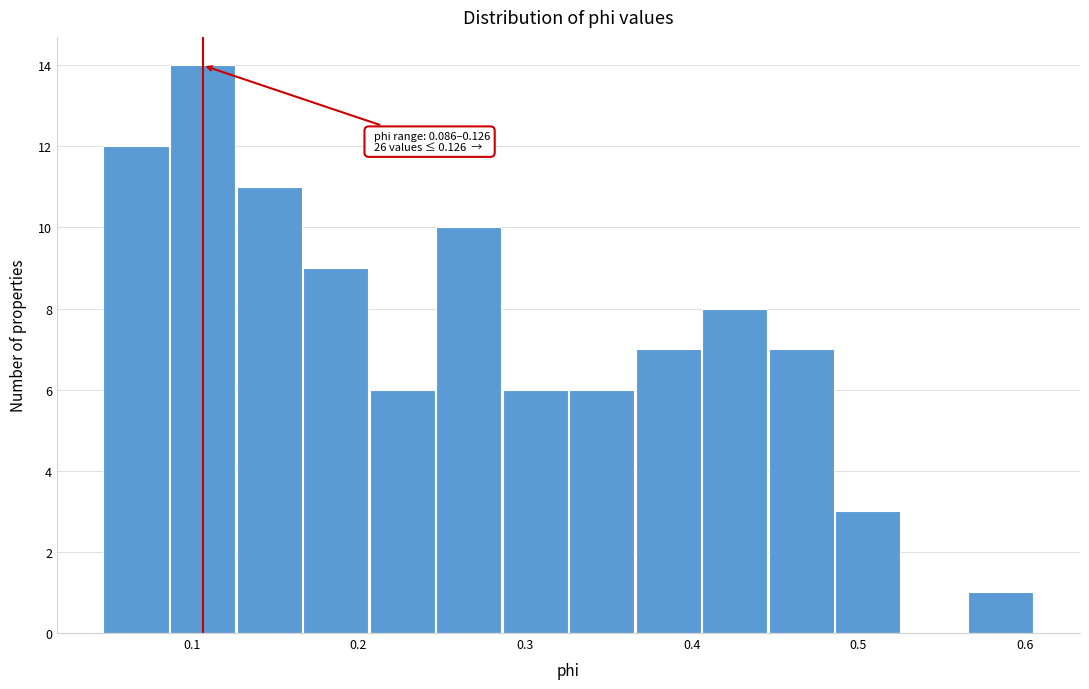

Read against the x-axis, roughly where is the centre of the tallest bar?

0.11